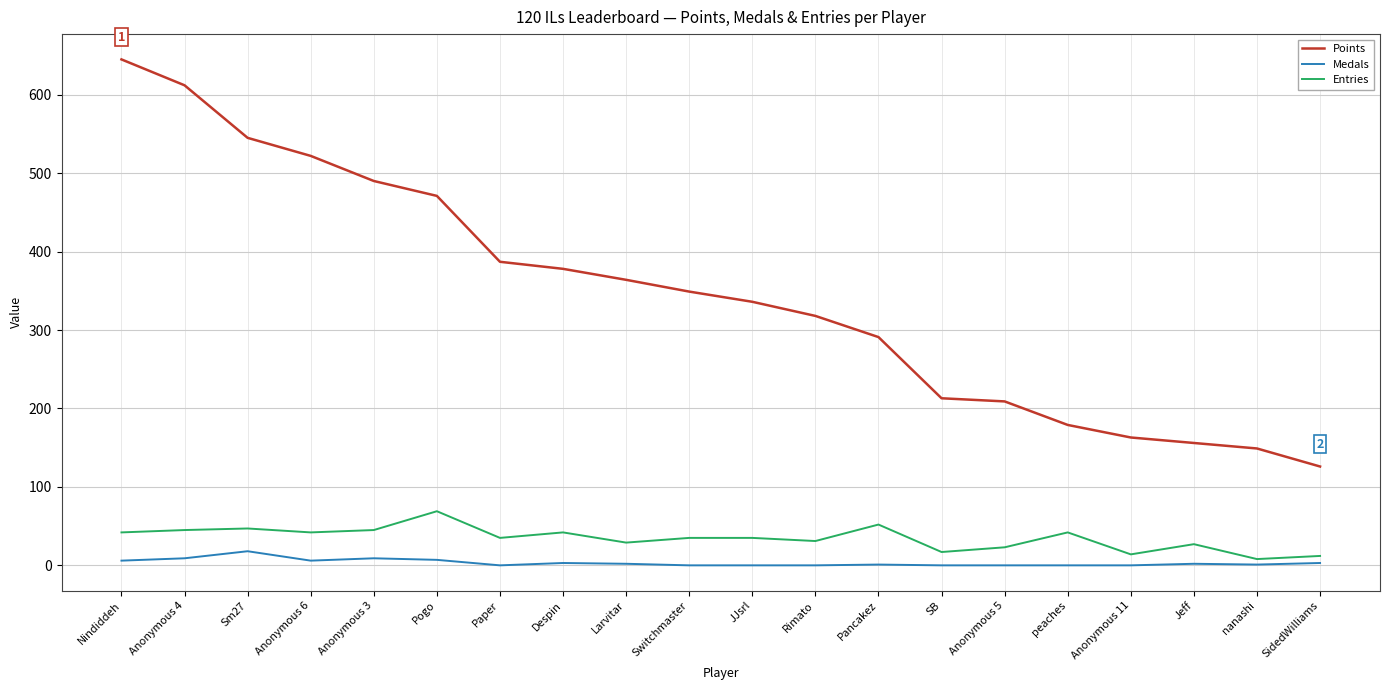

What position from the right is SB?

7